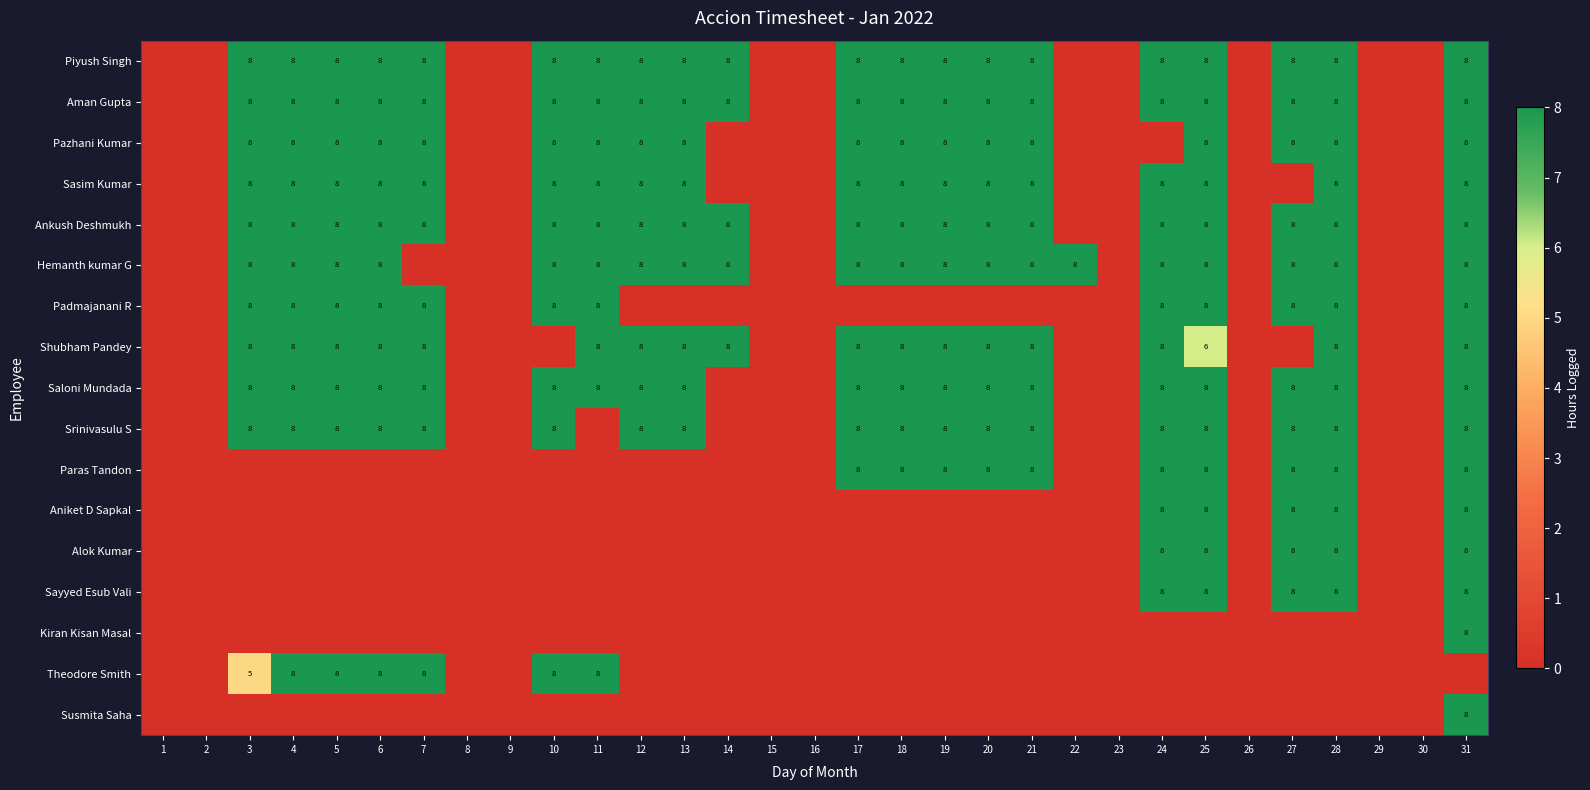

Rank the series by their maximum value, from lowest to highest.

Piyush Singh, Aman Gupta, Pazhani Kumar, Sasim Kumar, Ankush Deshmukh, Hemanth kumar G, Padmajanani R, Shubham Pandey, Saloni Mundada, Srinivasulu S, Paras Tandon, Aniket D Sapkal, Alok Kumar, Sayyed Esub Vali, Kiran Kisan Masal, Theodore Smith, Susmita Saha